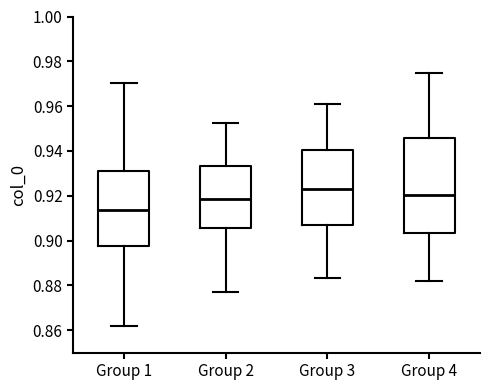

Reading left to right, read every box against the y-axis: the position of its median line, the range the box covers, and the ends of its whiskers. The values are not printed on the chart, so give them approximately, as read against the axis.

Group 1: median 0.914, box 0.898 to 0.932, whiskers 0.862 to 0.970
Group 2: median 0.918, box 0.906 to 0.934, whiskers 0.878 to 0.952
Group 3: median 0.924, box 0.906 to 0.940, whiskers 0.884 to 0.960
Group 4: median 0.920, box 0.904 to 0.946, whiskers 0.882 to 0.976